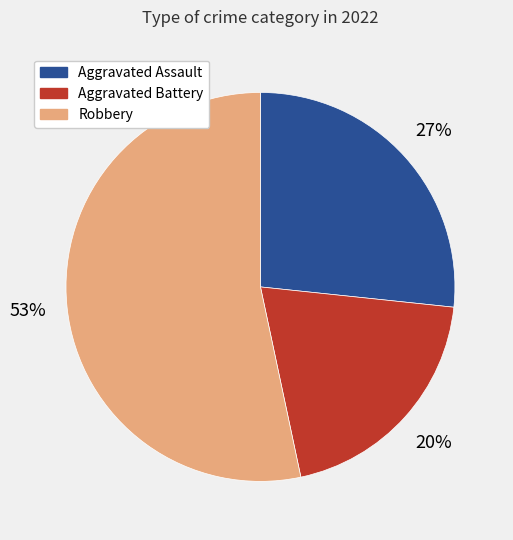

Is there any slice that represents more than half of the pie?

Yes